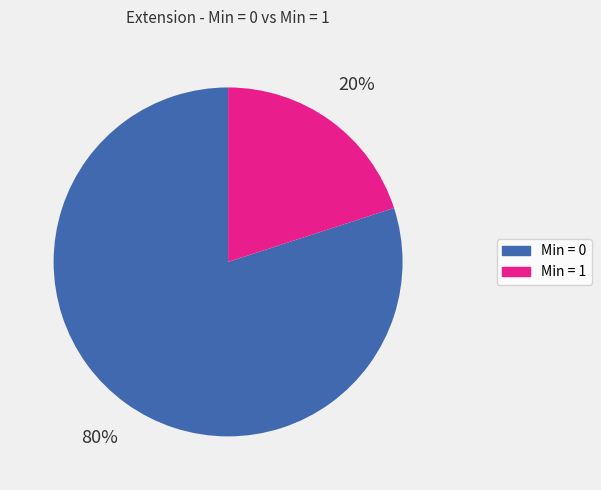

Is there a majority slice in this chart?

Yes